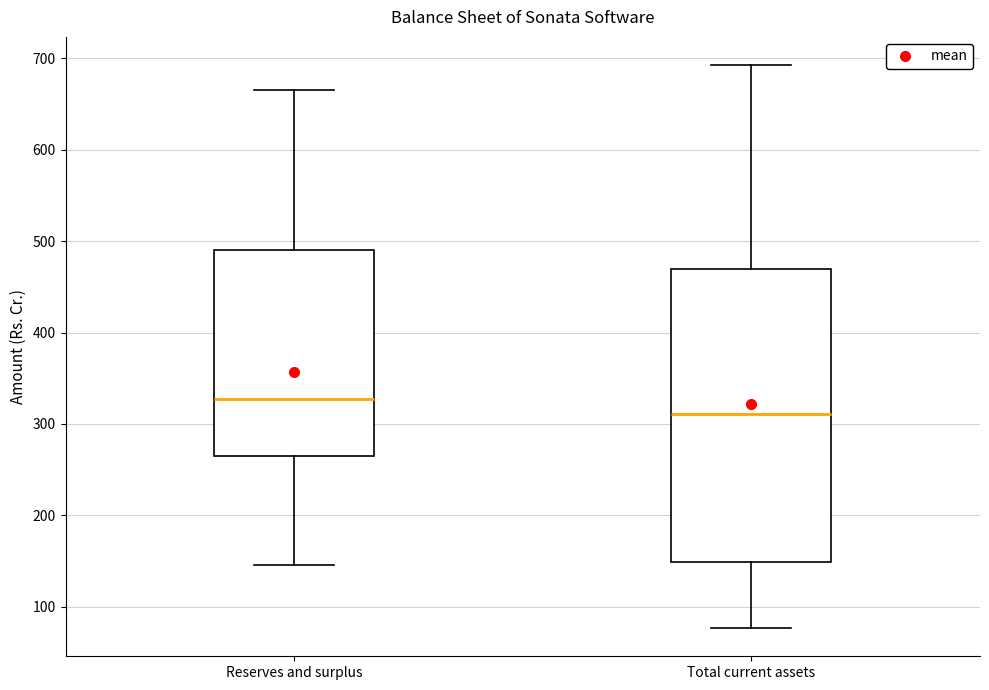

Which box's median line is the highest?

Reserves and surplus